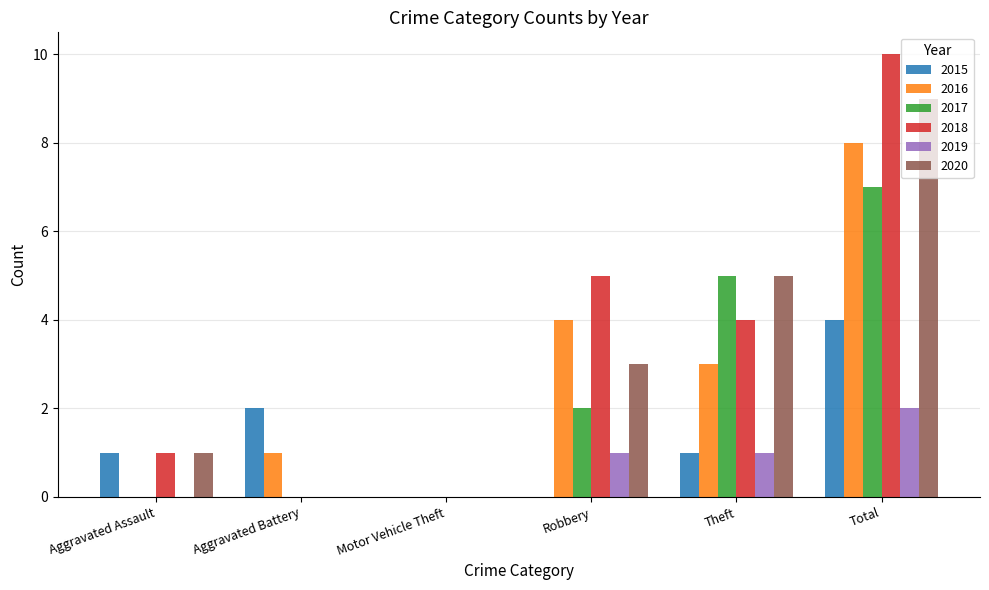

Between Motor Vehicle Theft and Robbery, which series saw the biggest shift?

2018